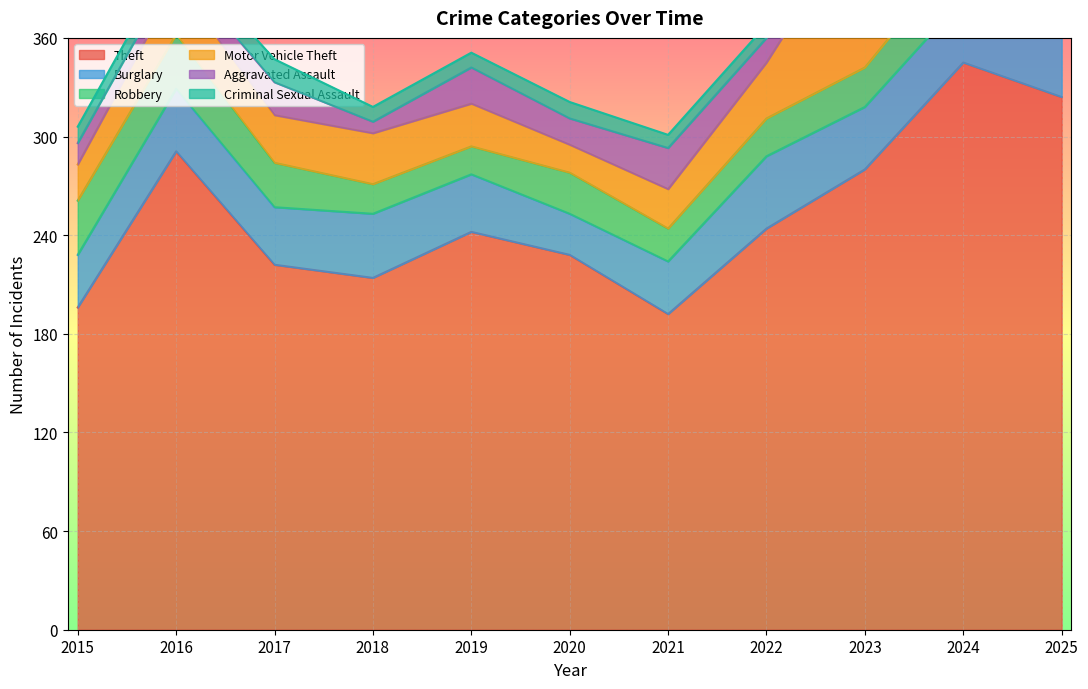

How many data points in Aggravated Assault are less than 19?

5